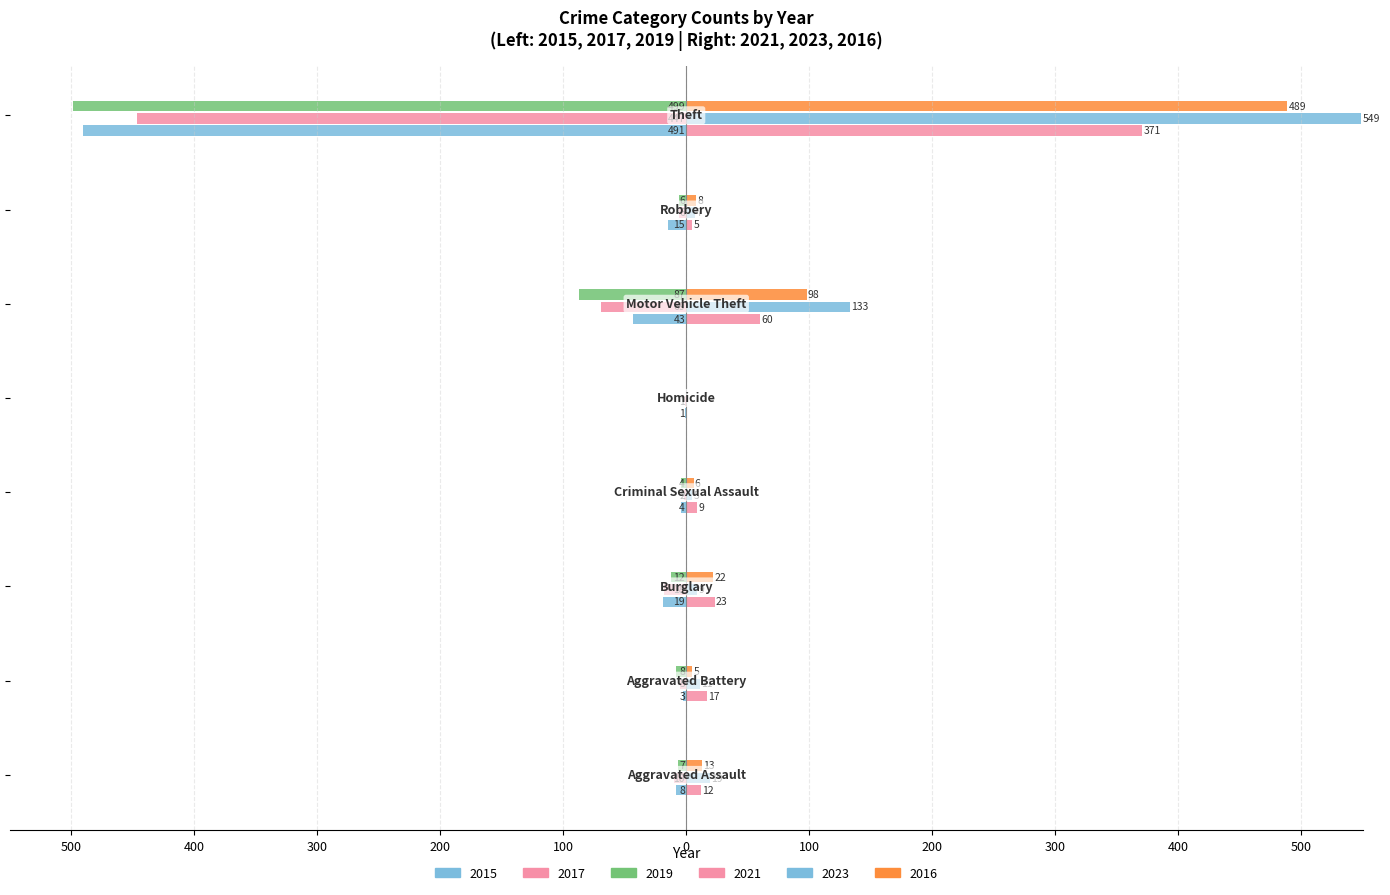

Which series has the largest total across all categories?

2023